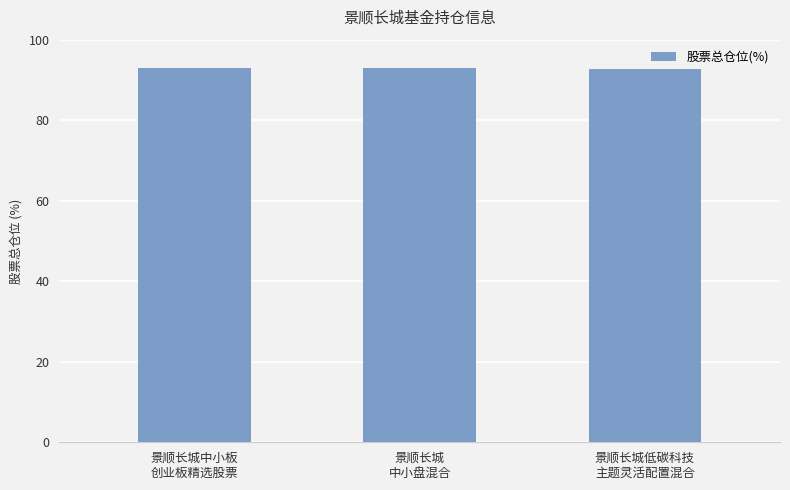

What is the greatest value displayed?

93.0